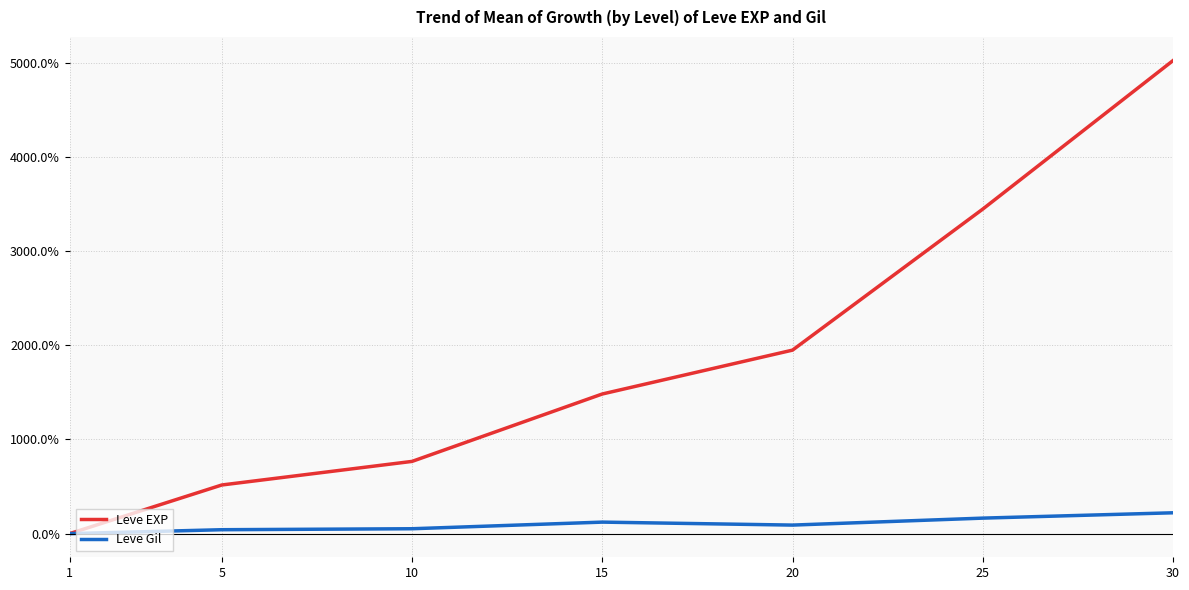

How many positive values does the Leve Gil series have?

6